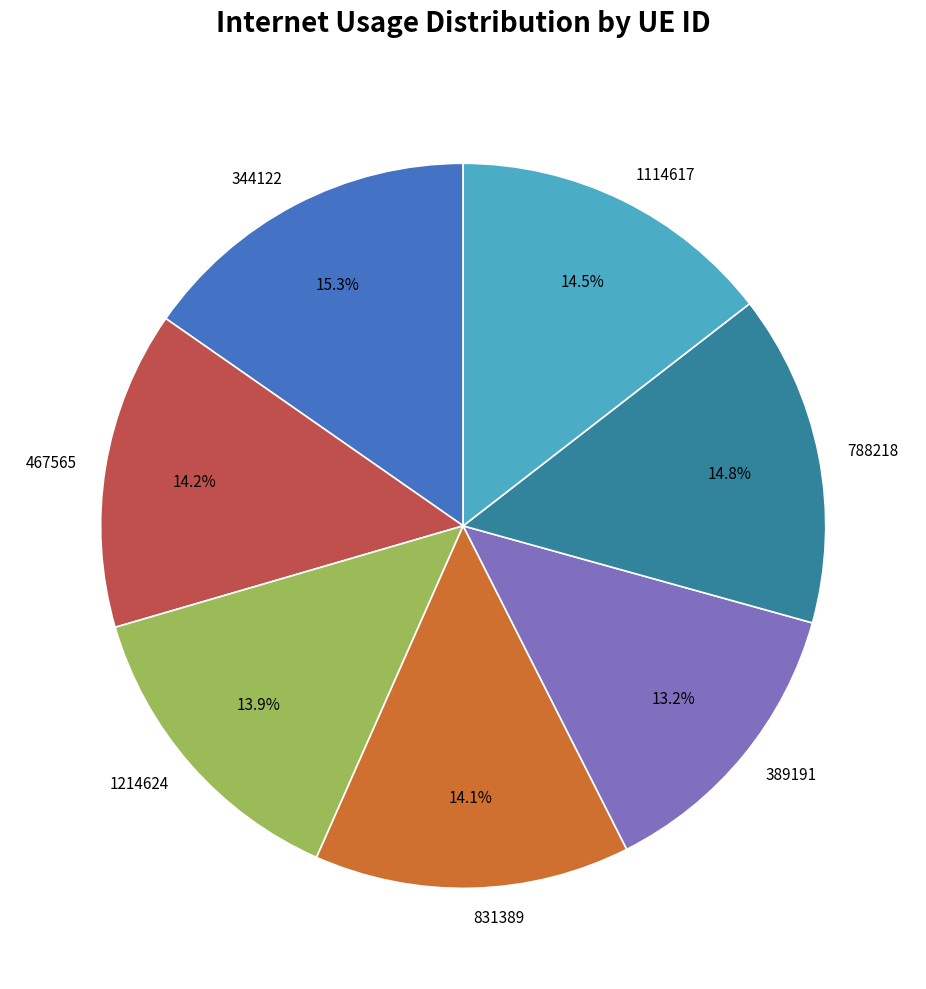

What percentage do 788218 and 1114617 together represent?

29.3%